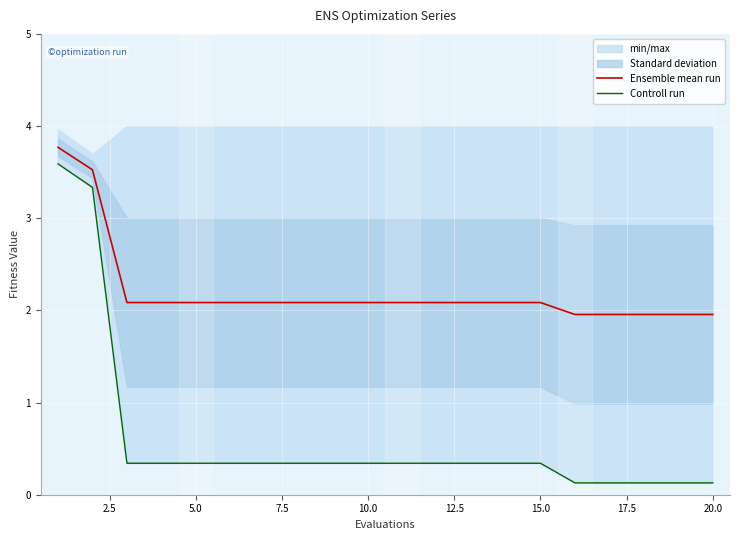

Is it true that Ensemble mean run equals 0.5 at 10.0?

False